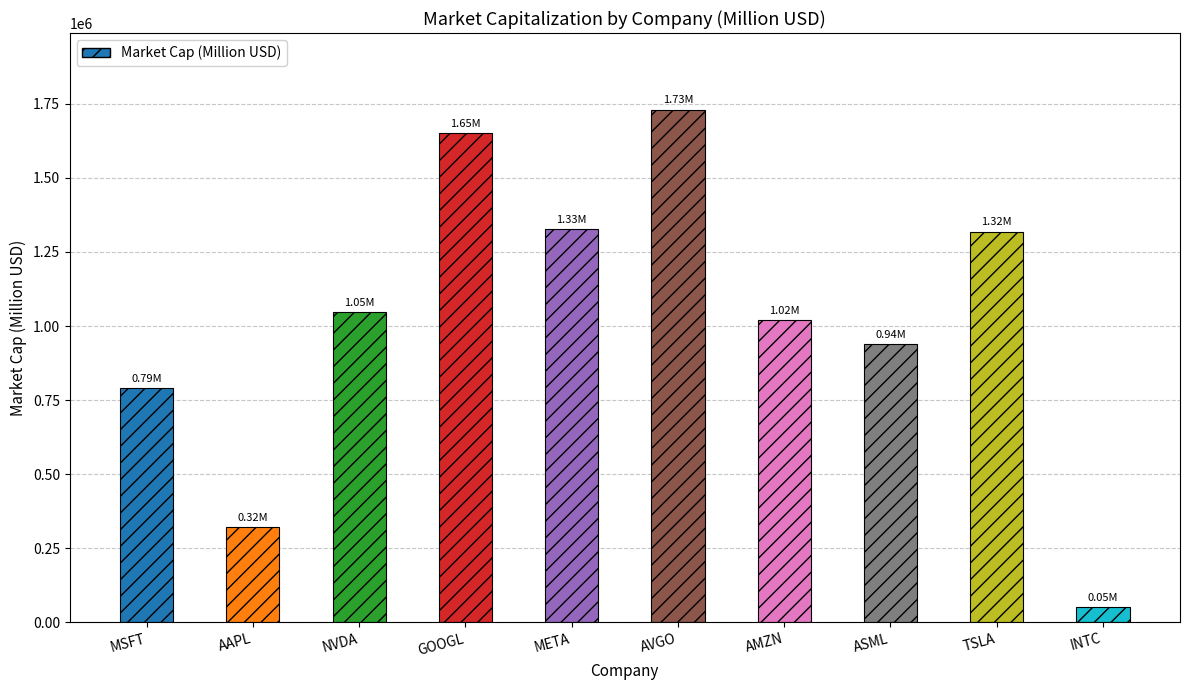

What is the difference between the values at AVGO and ASML?

792202